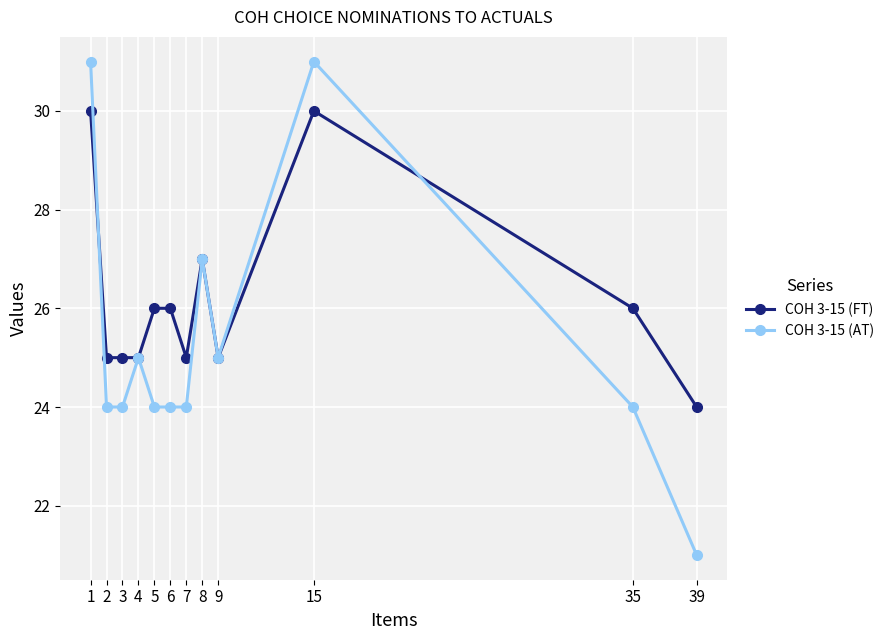

At how many categories does at least one series exceed 22?

12